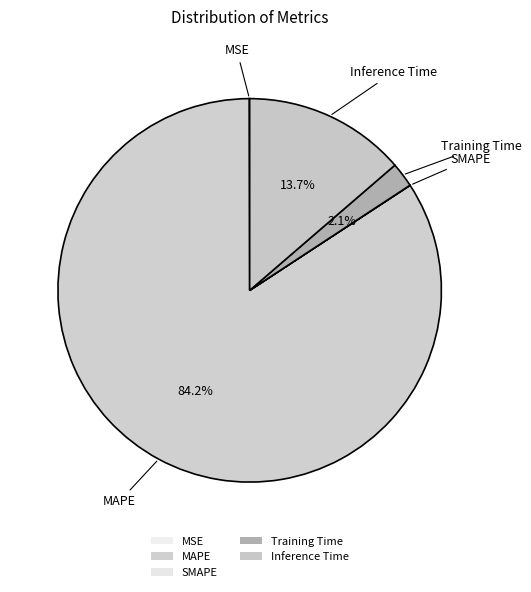

Which category has the biggest portion of the pie?

MAPE